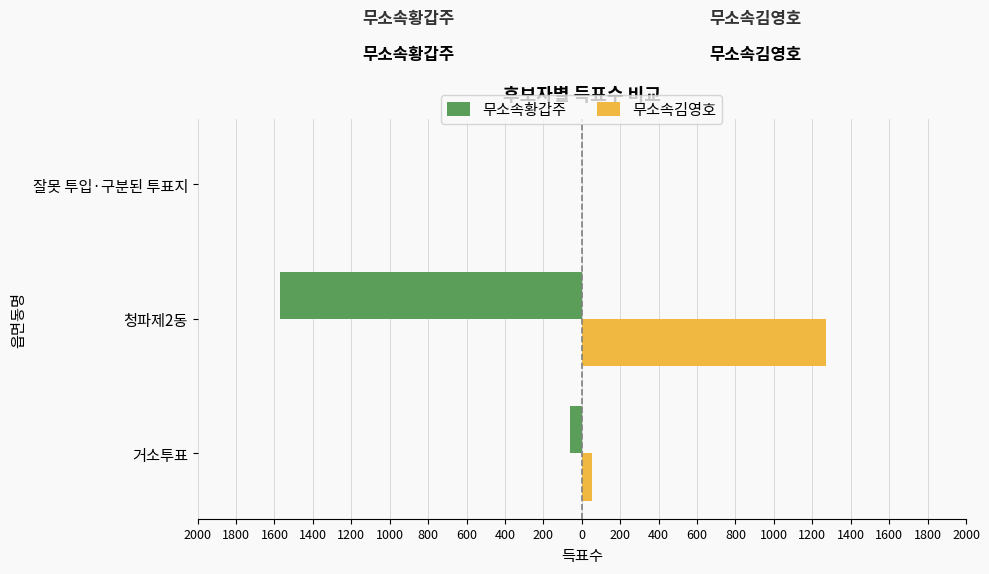

What are all the series names shown in the legend?

무소속황갑주, 무소속김영호